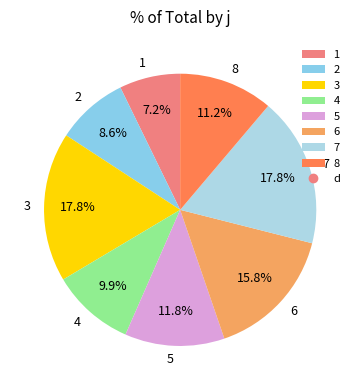

What is the total percentage of 5 and 7?

29.6%